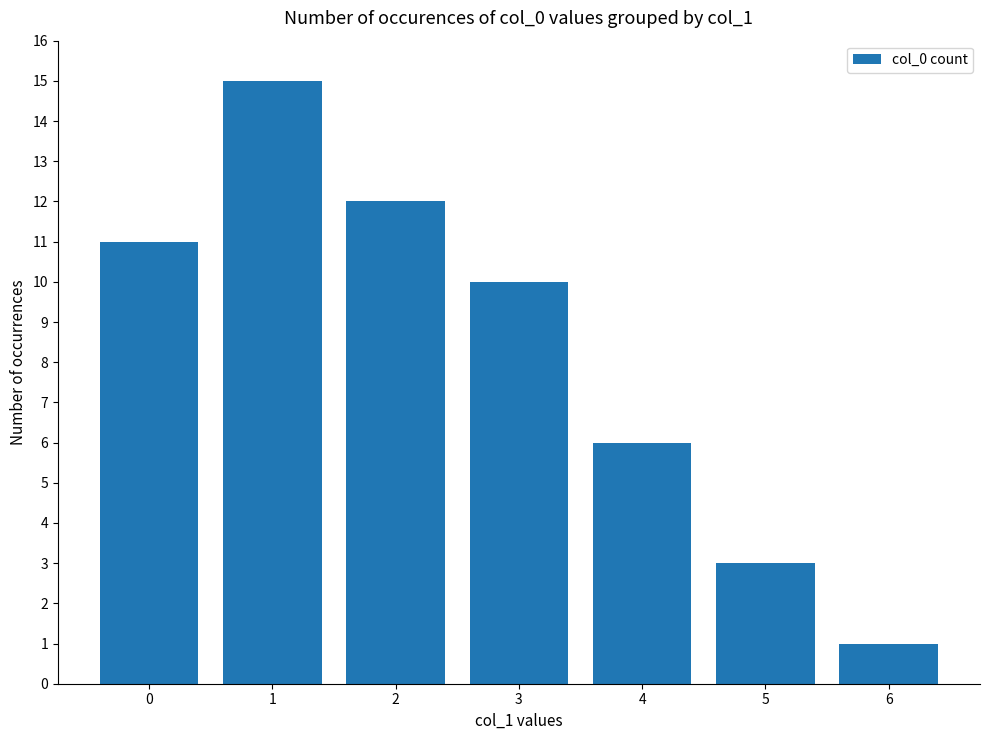

At which category does the chart reach its peak across all series?

1